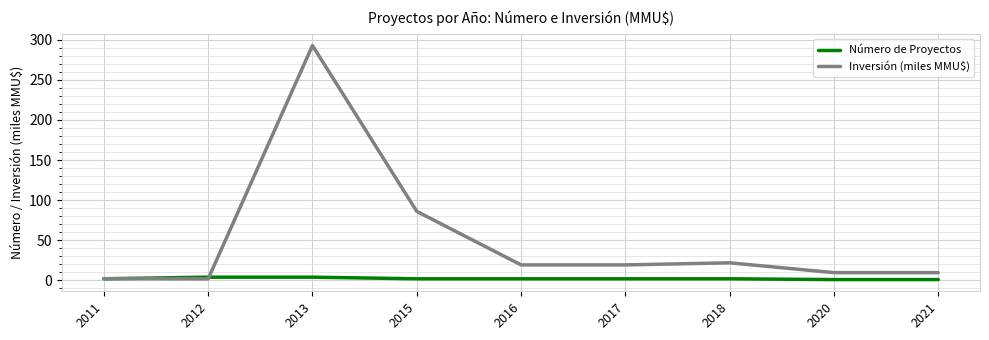

Rank the series at 2013 from highest to lowest value.

Inversión (miles MMU$), Número de Proyectos